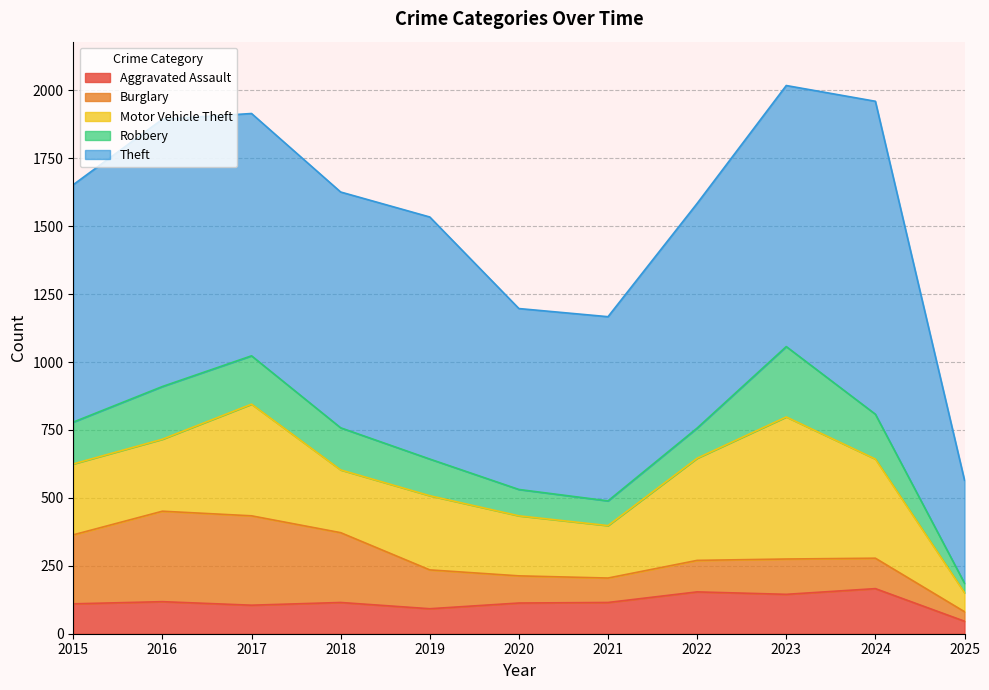

How many distinct data groups are displayed?

5